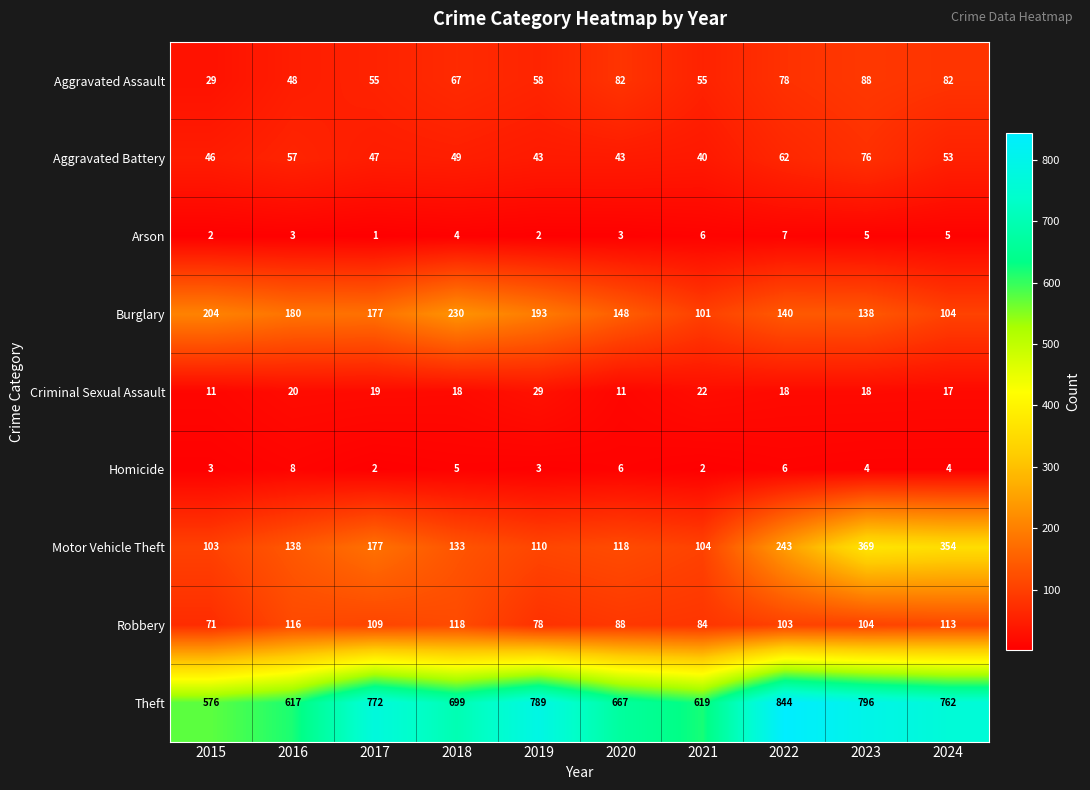

Which category has the lowest value across all series?

2017